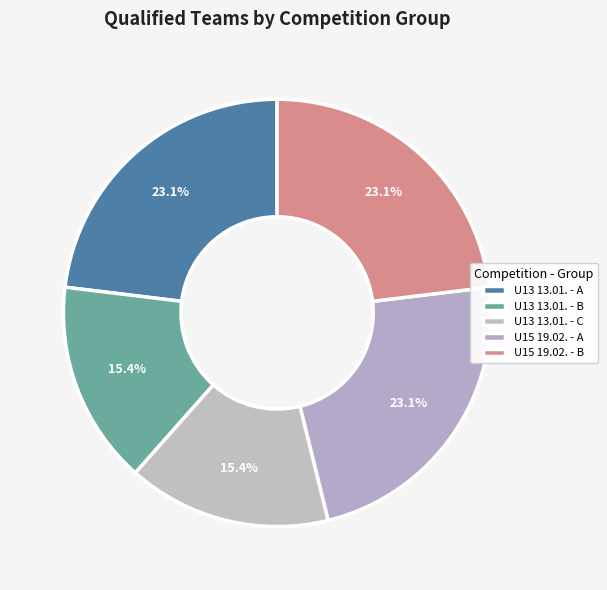

How many segments does this pie chart have?

5